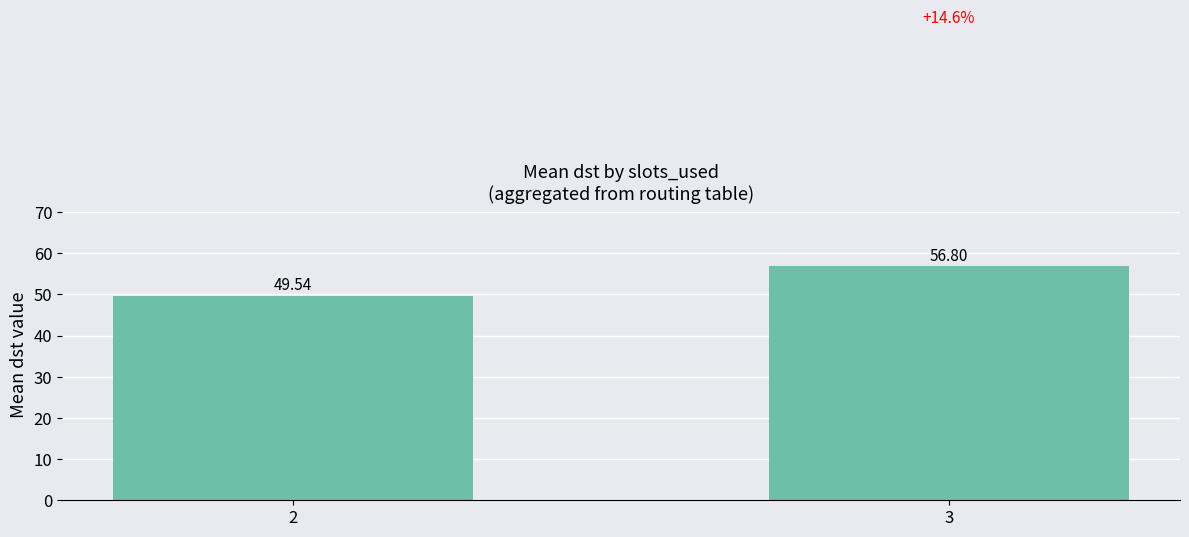

Which category has the lowest value across all series?

2